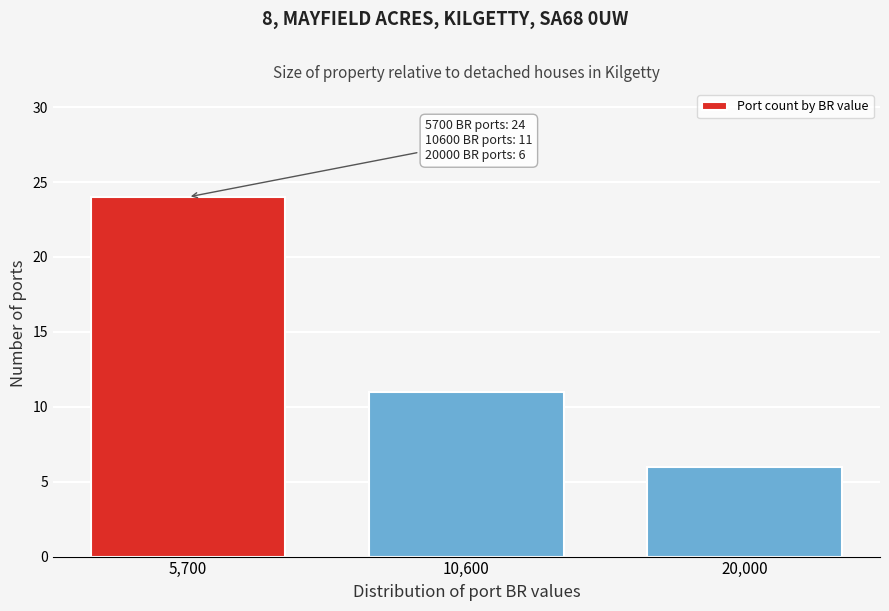

Reading left to right, transcribe all the data shown in this chart.

5,700=24	10,600=11	20,000=6